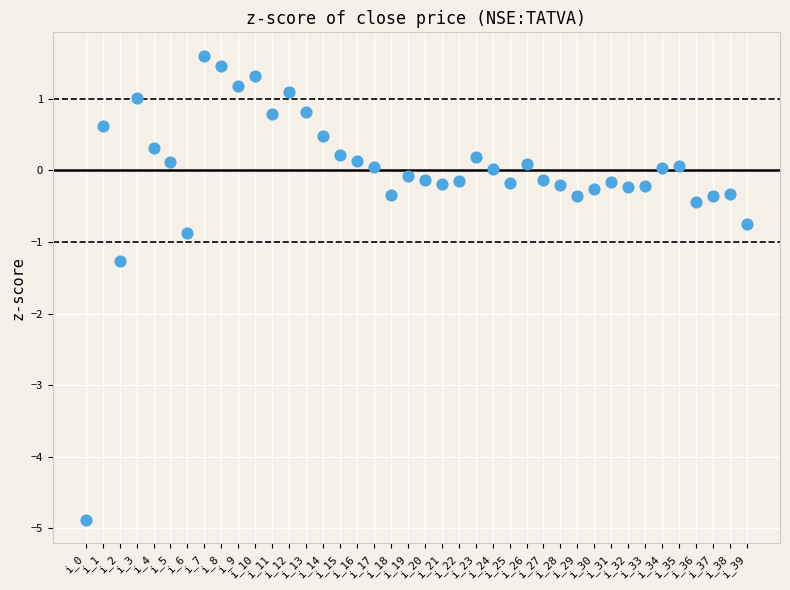

What is the range of Y values (max minus min)?

6.5